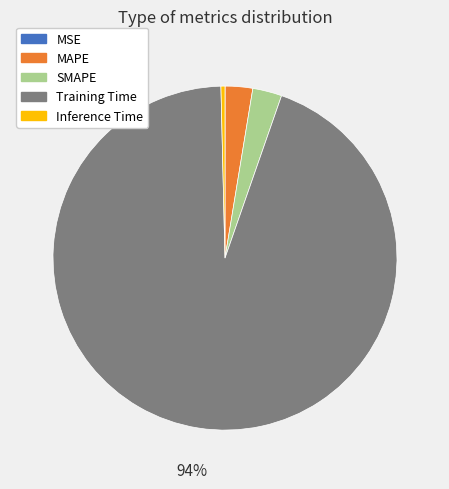

Which slice is the largest?

Training Time